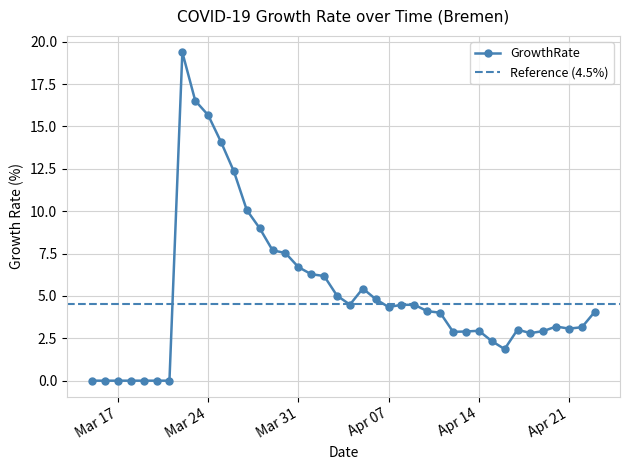

What is the change in value from 2020-03-29 to 2020-04-11?

-3.7